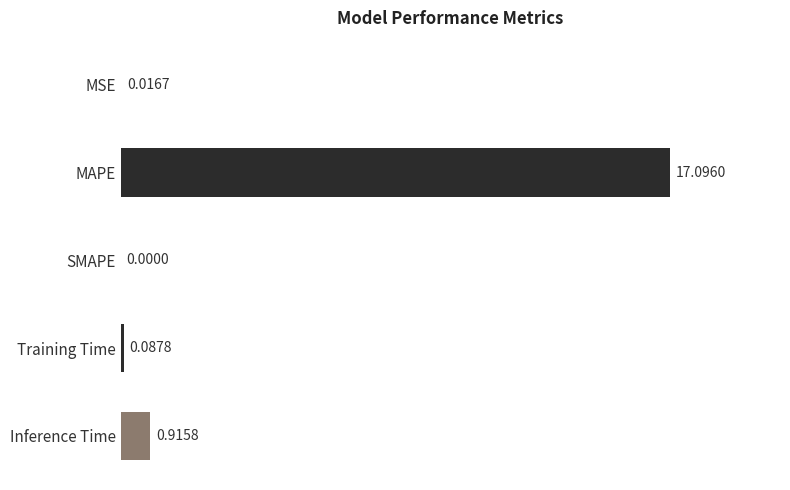

Which category has the highest value across all series?

MAPE